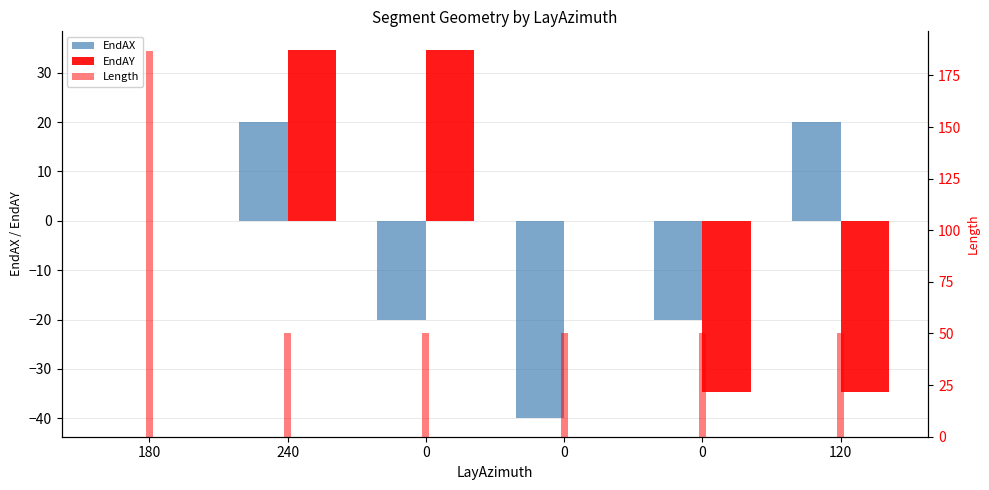

Read the EndAX value at 240.

20.0